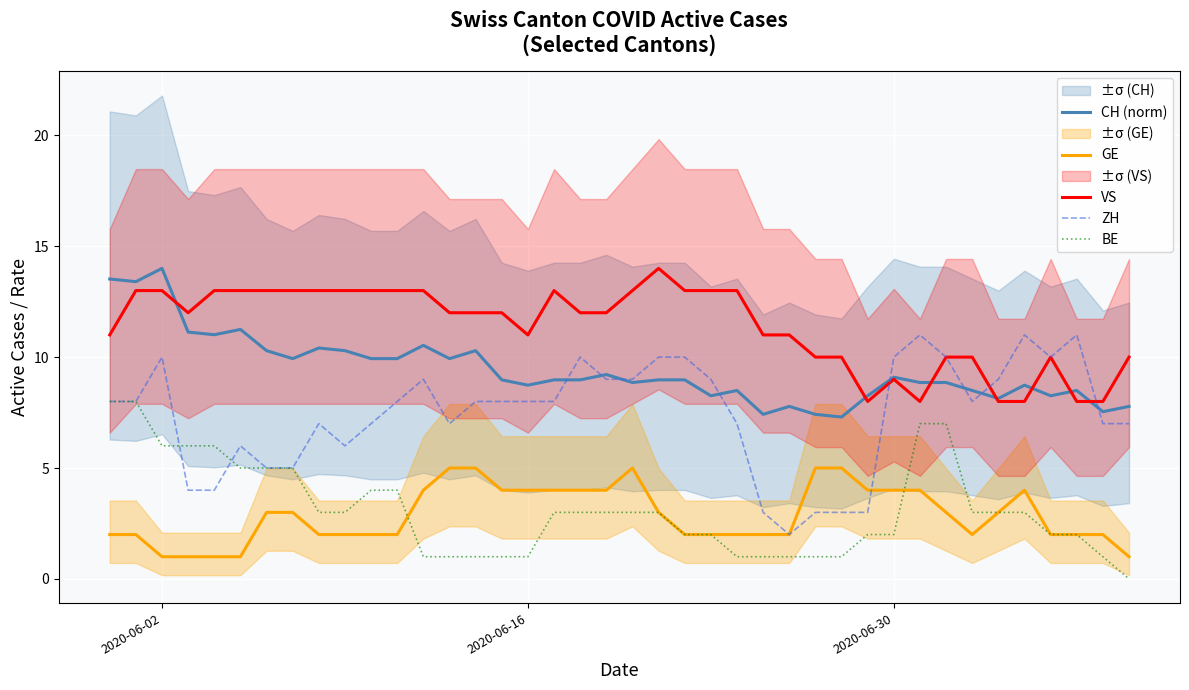

True or false: VS and BE intersect in this chart.

False